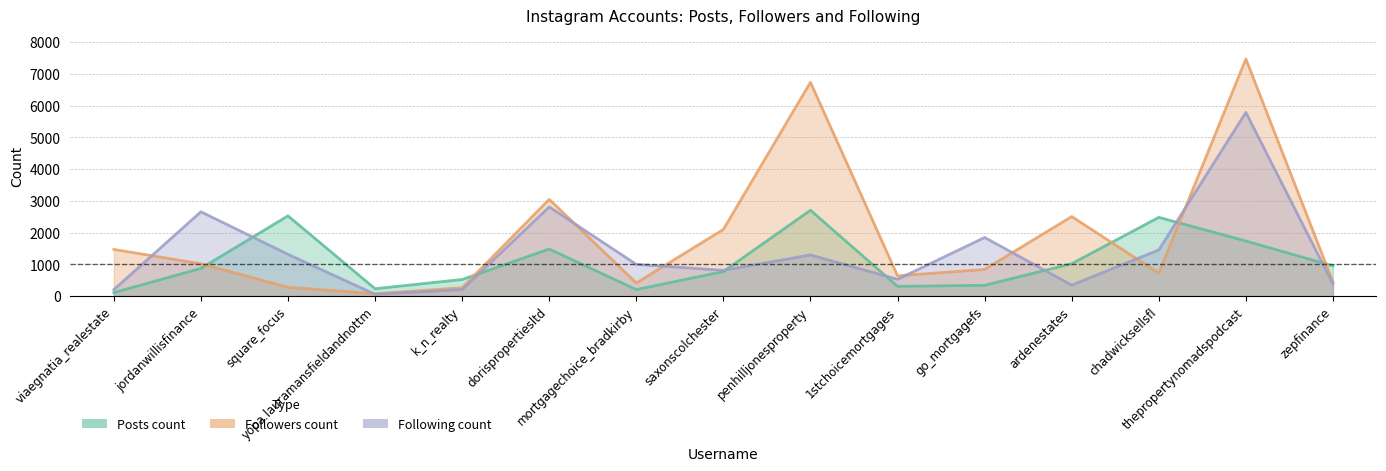

Reading right to left, list all the values displayed in this chart.

Posts count: zepfinance=951	thepropertynomadspodcast=1735	chadwicksellsfl=2480	ardenestates=1020	go_mortgagefs=339	1stchoicemortgages=306	penhilljonesproperty=2705	saxonscolchester=773	mortgagechoice_bradkirby=204	dorispropertiesltd=1482	k_n_realty=522	yopa.lauramansfieldandnottm=231	square_focus=2527	jordanwillisfinance=872	viaegnatia_realestate=109
Followers count: zepfinance=443	thepropertynomadspodcast=7473	chadwicksellsfl=722	ardenestates=2505	go_mortgagefs=839	1stchoicemortgages=638	penhilljonesproperty=6738	saxonscolchester=2100	mortgagechoice_bradkirby=412	dorispropertiesltd=3047	k_n_realty=262	yopa.lauramansfieldandnottm=73	square_focus=277	jordanwillisfinance=1017	viaegnatia_realestate=1471
Following count: zepfinance=383	thepropertynomadspodcast=5787	chadwicksellsfl=1453	ardenestates=345	go_mortgagefs=1846	1stchoicemortgages=527	penhilljonesproperty=1295	saxonscolchester=811	mortgagechoice_bradkirby=998	dorispropertiesltd=2810	k_n_realty=204	yopa.lauramansfieldandnottm=56	square_focus=1315	jordanwillisfinance=2656	viaegnatia_realestate=202